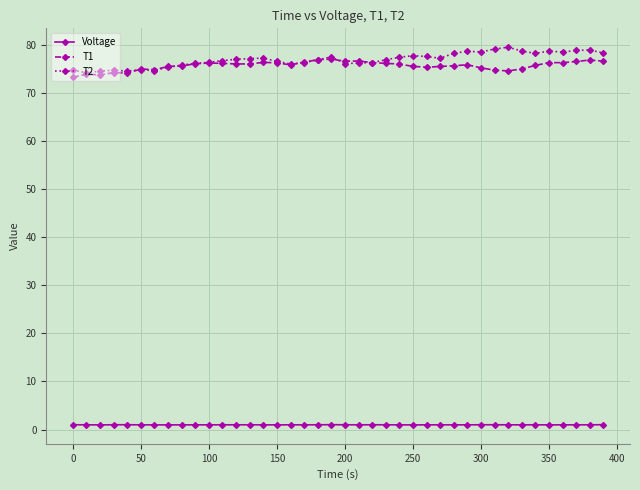

Does the chart display data point markers on the line(s)?

Yes